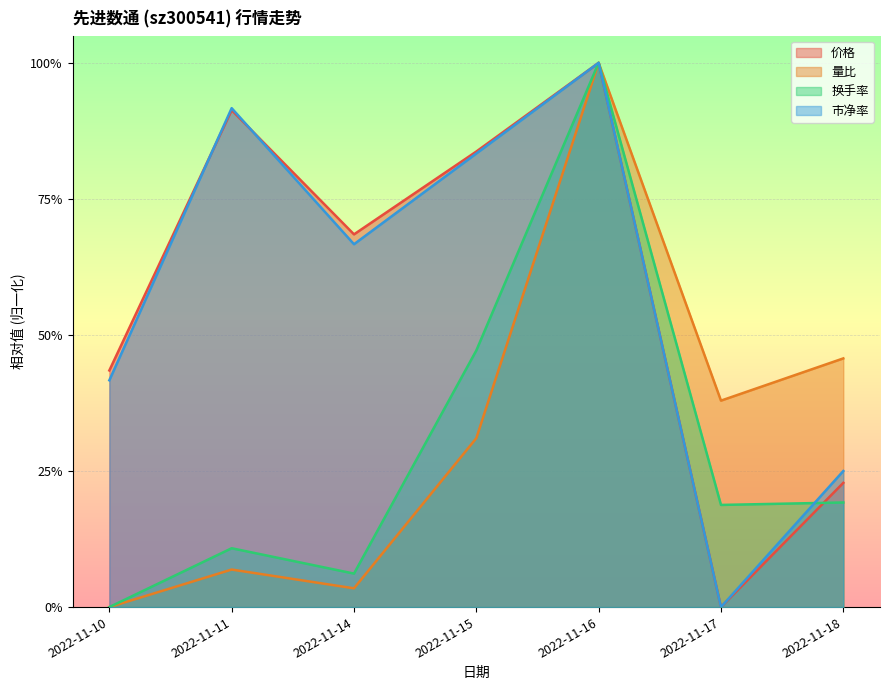

Where is 市净率 nearest to the value 0?

2022-11-17